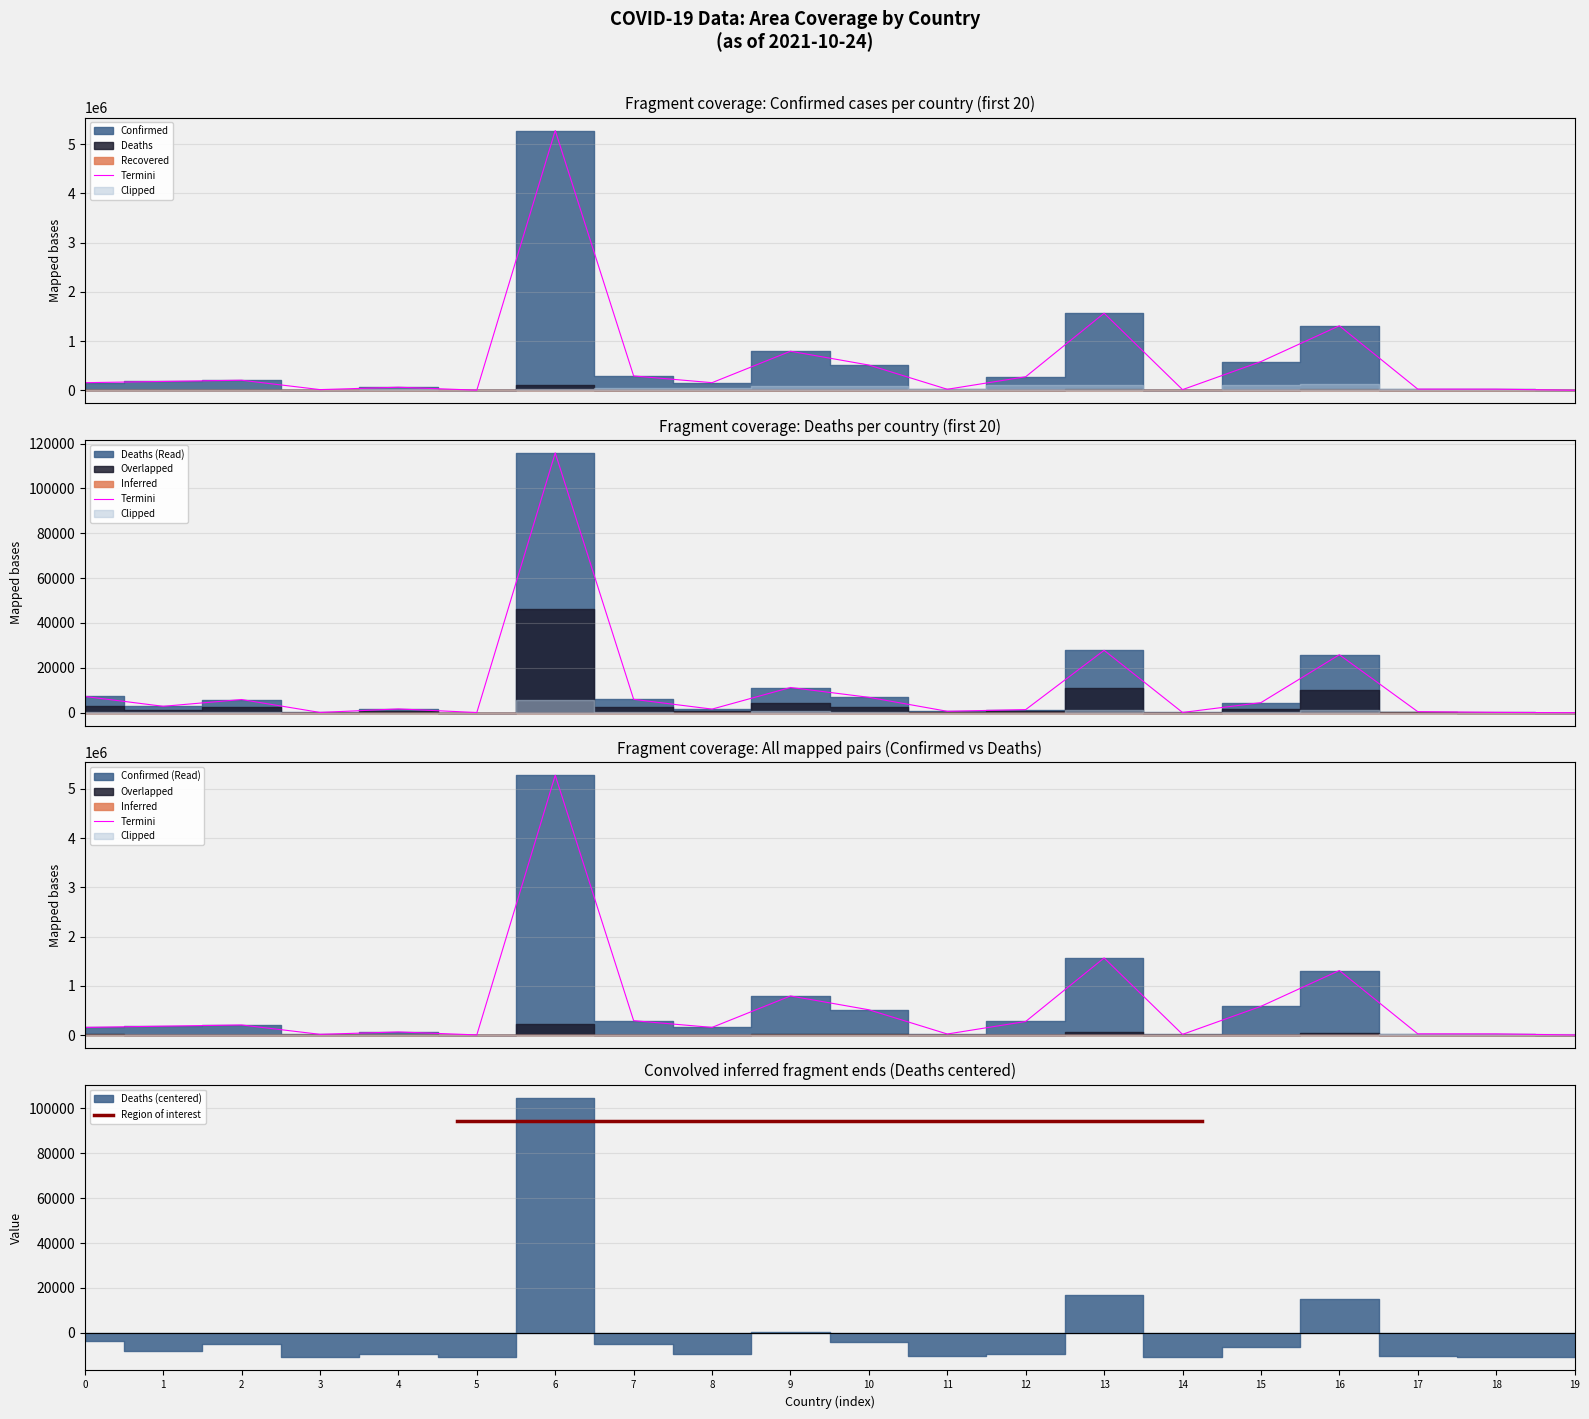

Rank the series by their average value, from lowest to highest.

Deaths, Confirmed